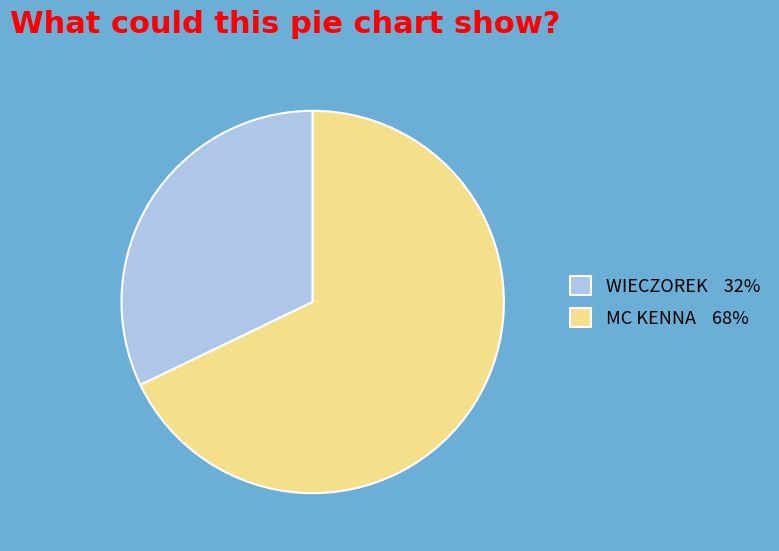

How many segments does this pie chart have?

2